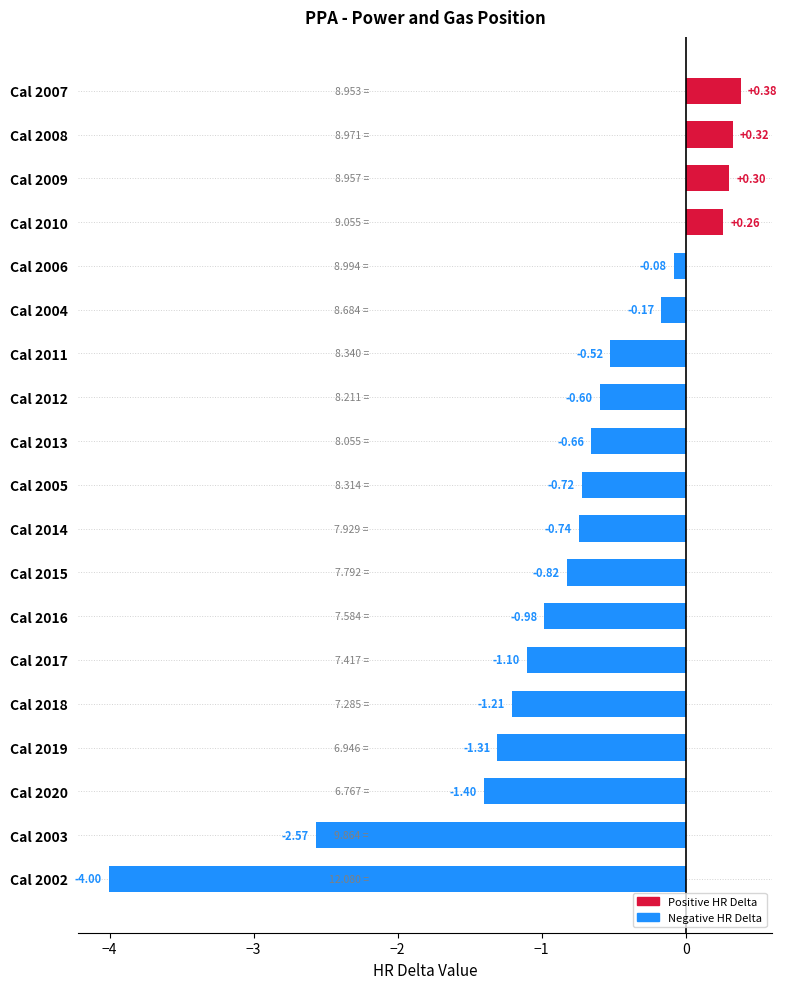

What is the difference between the maximum and minimum values?

4.4